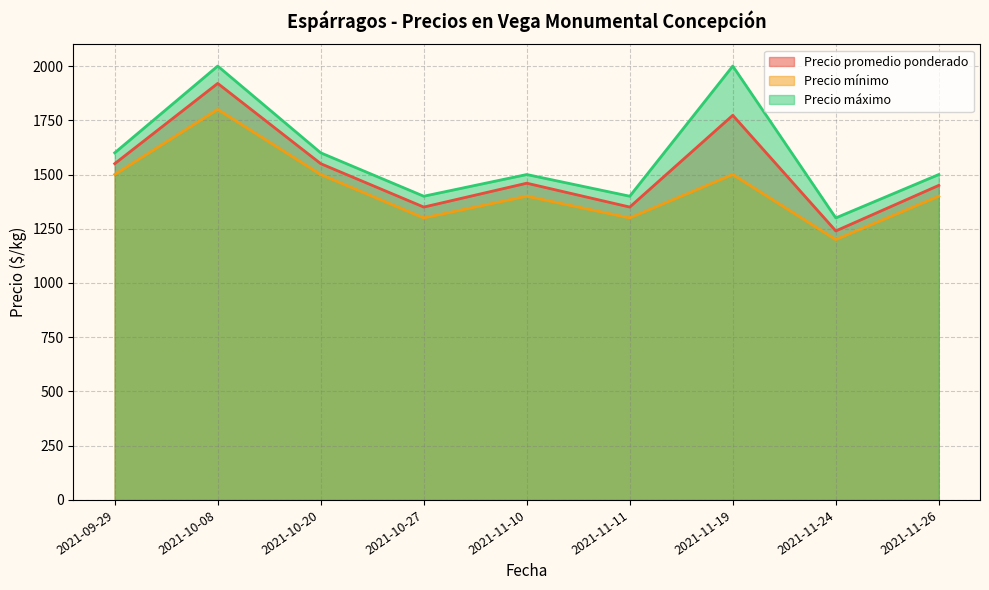

Count the Precio máximo values in the range 1400 to 1600.

6